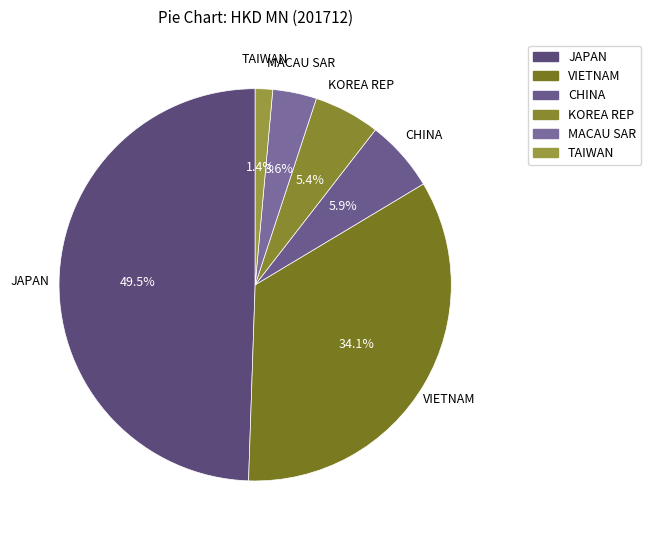

How many slices are in this pie chart?

6